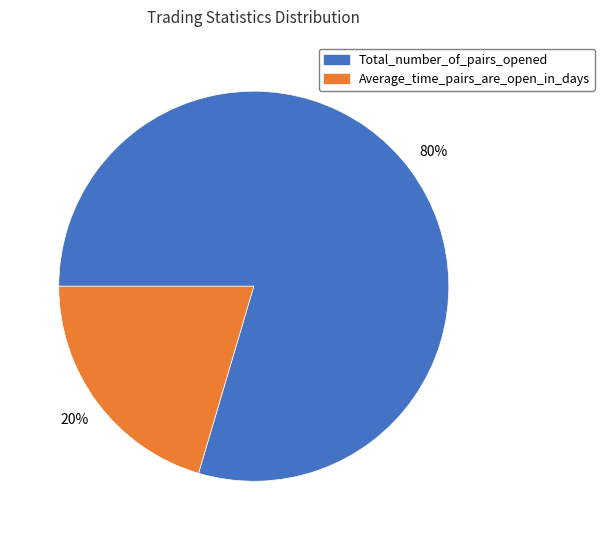

Is there a majority slice in this chart?

Yes